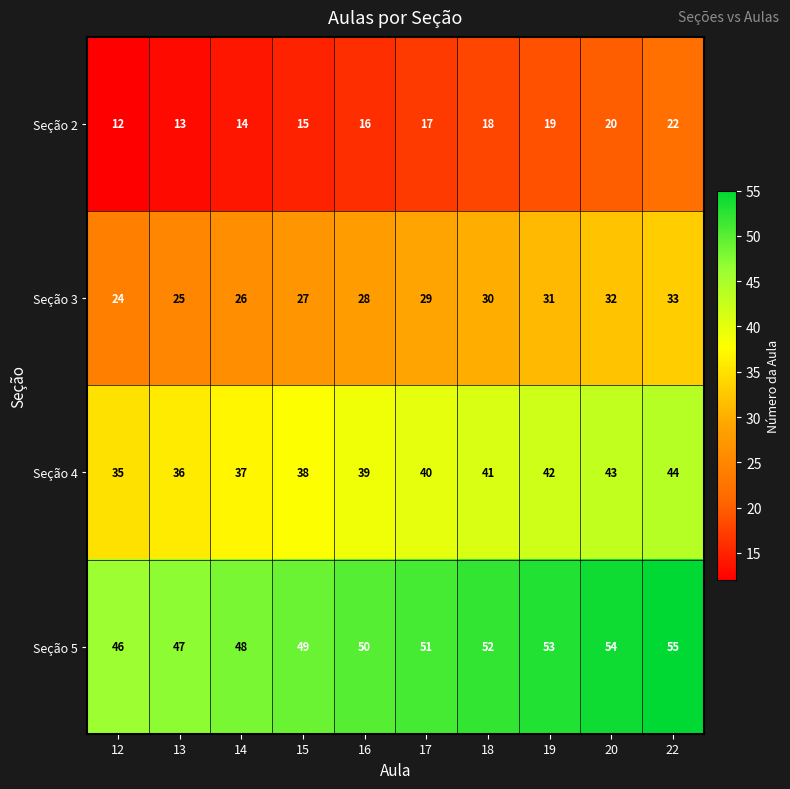

What is the difference between the highest and lowest values at 12?

34